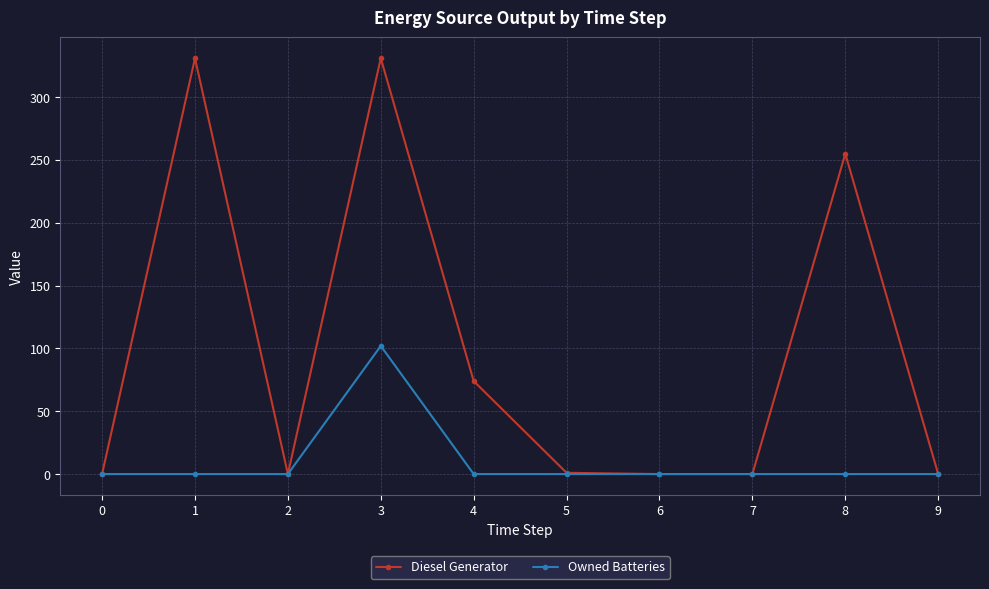

Is this an area chart (filled region under the line)?

No